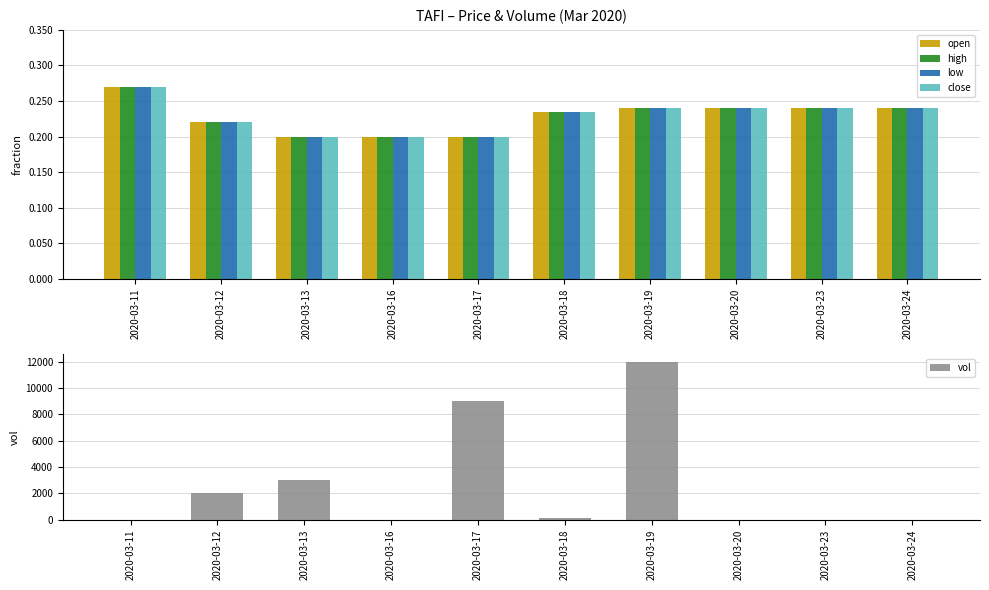

Where is close nearest to the value 0?

2020-03-13